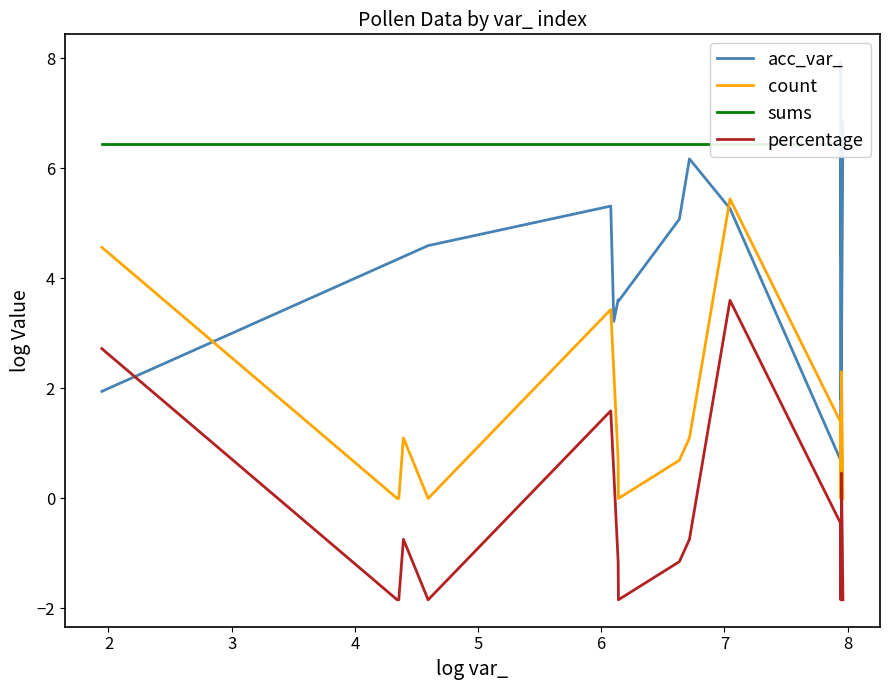

What is the value of the percentage point at the 3rd from the left?

-1.8